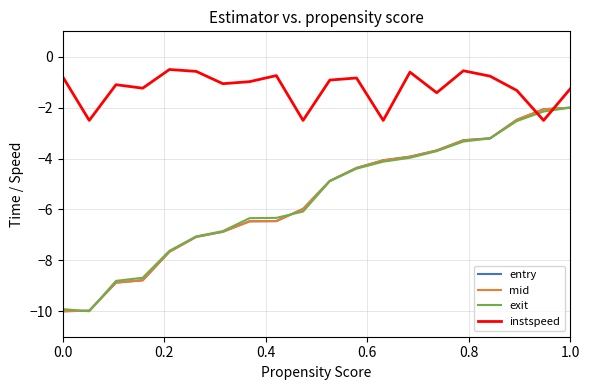

What is the smallest value displayed?

-10.0